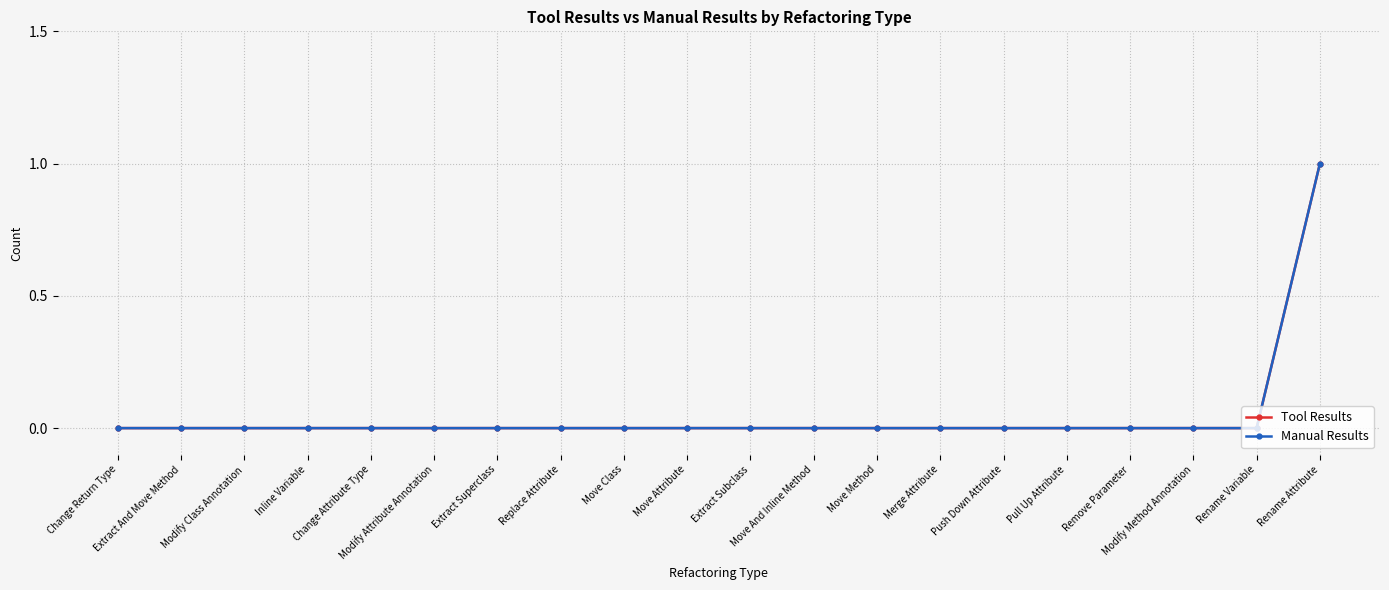

What is the difference between the maximum and second lowest values in the Tool Results series?

1